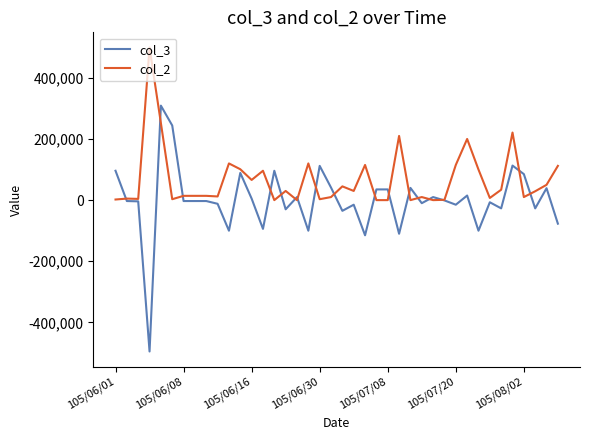

Which series has the largest total across all categories?

col_2